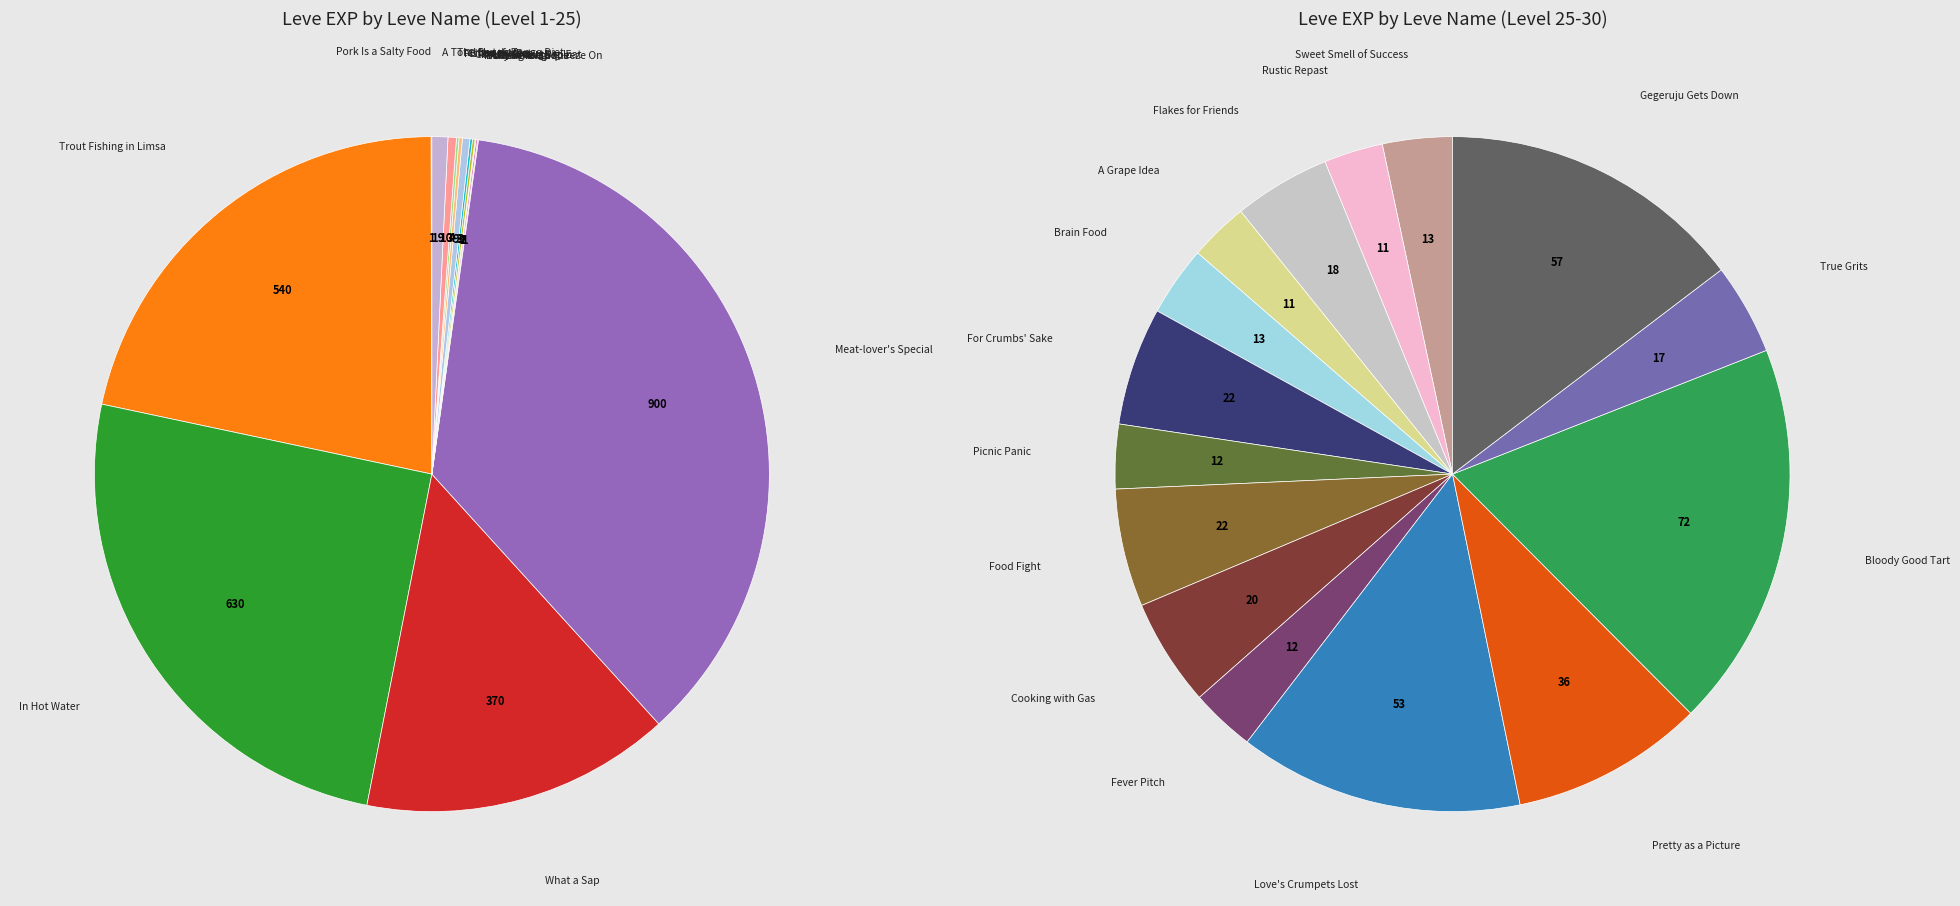

Which category has the smallest portion of the pie?

Pork Is a Salty Food